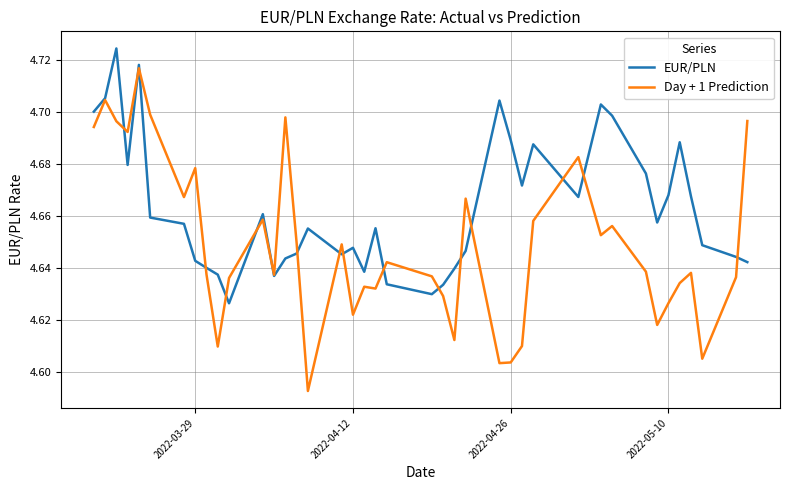

True or false: Day + 1 Prediction and EUR/PLN cross at least once.

True